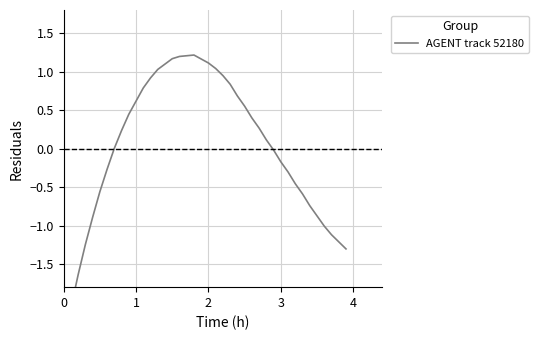

How many lines are shown in the chart?

1